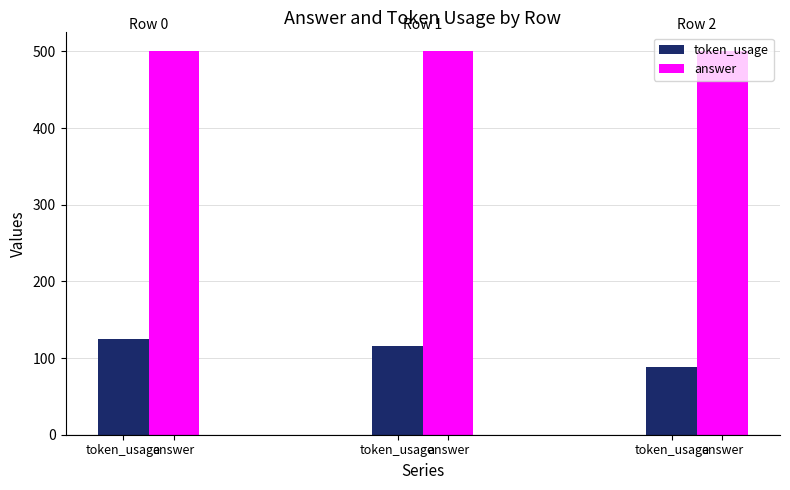

Reading left to right, extract all data points from this chart.

token_usage: 125	116	88
answer: 500	500	500